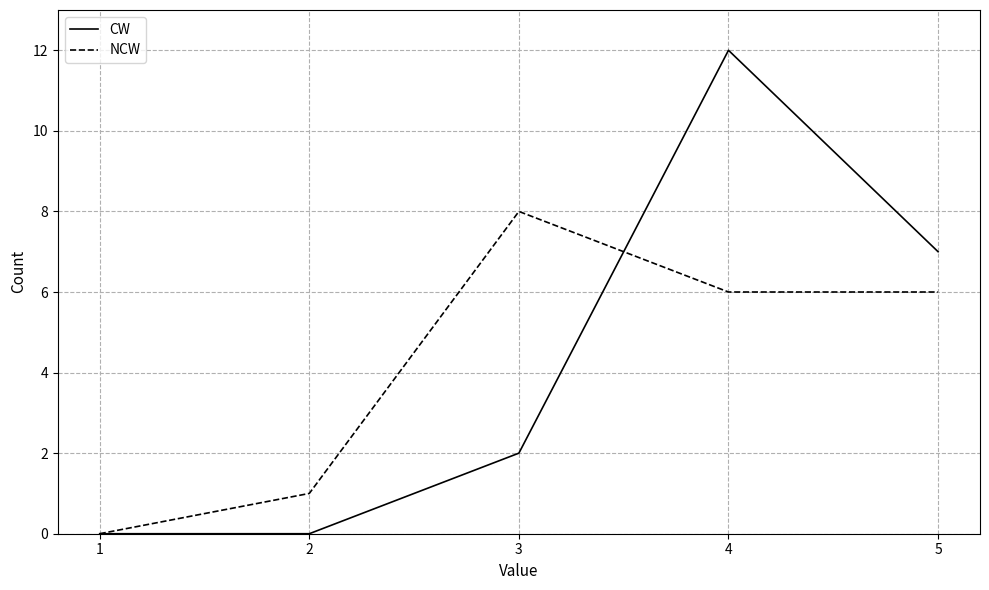

Which series has the largest range (max minus min)?

CW